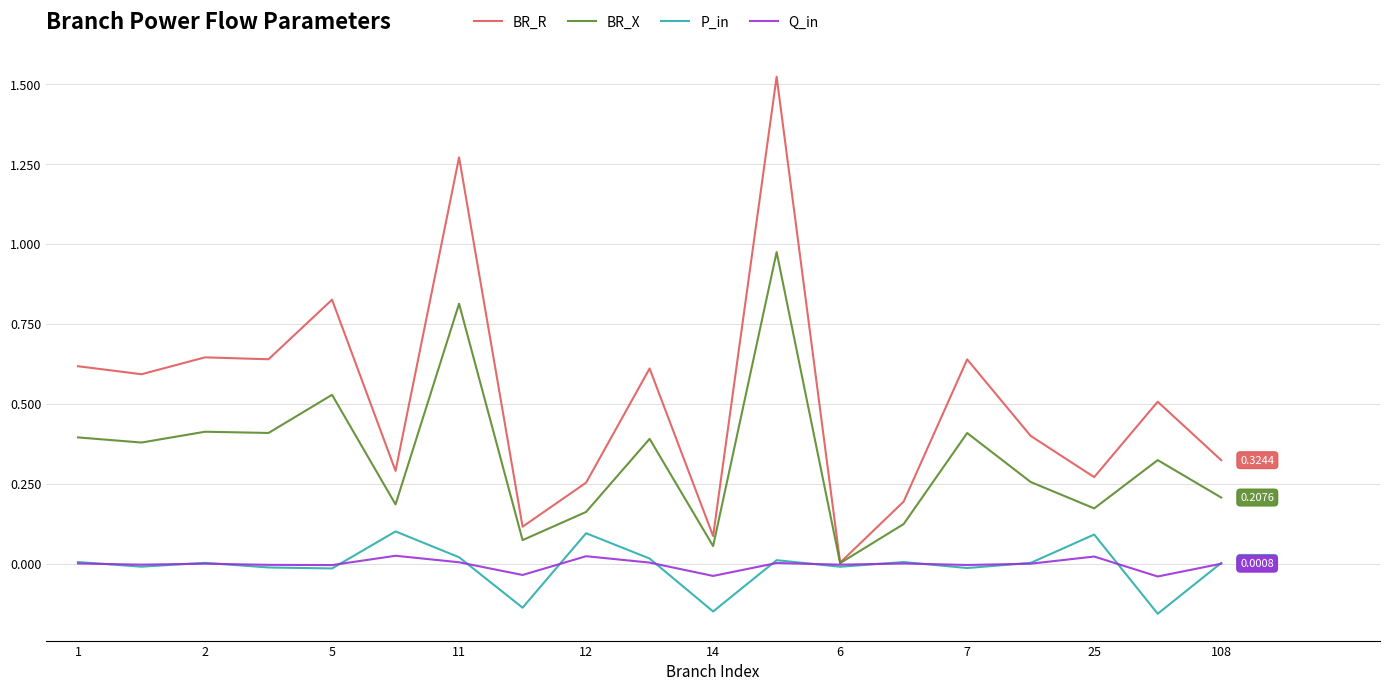

Which series has the largest total across all categories?

BR_R